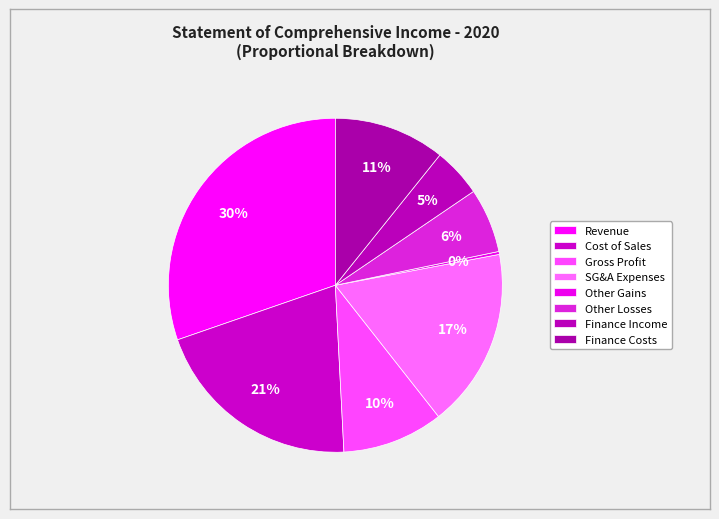

Count the number of slices in the pie.

8